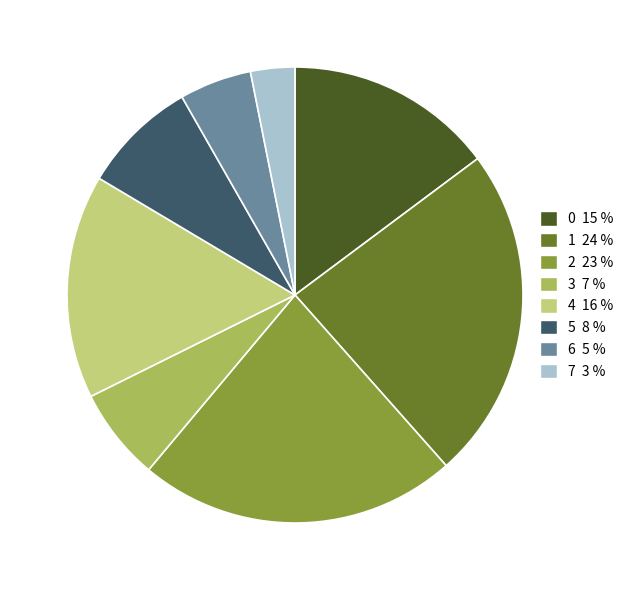

Does 3 represent more than half of the total?

No